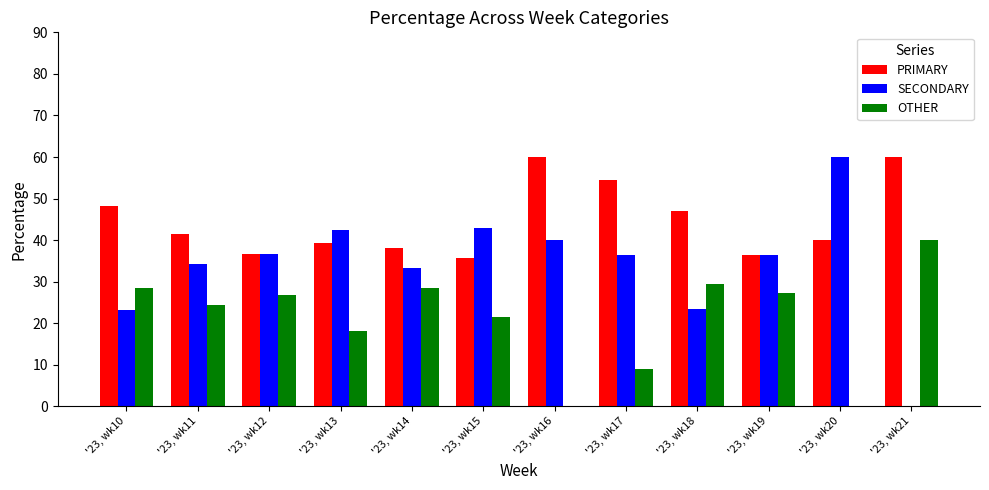

What are all the series names shown in the legend?

PRIMARY, SECONDARY, OTHER